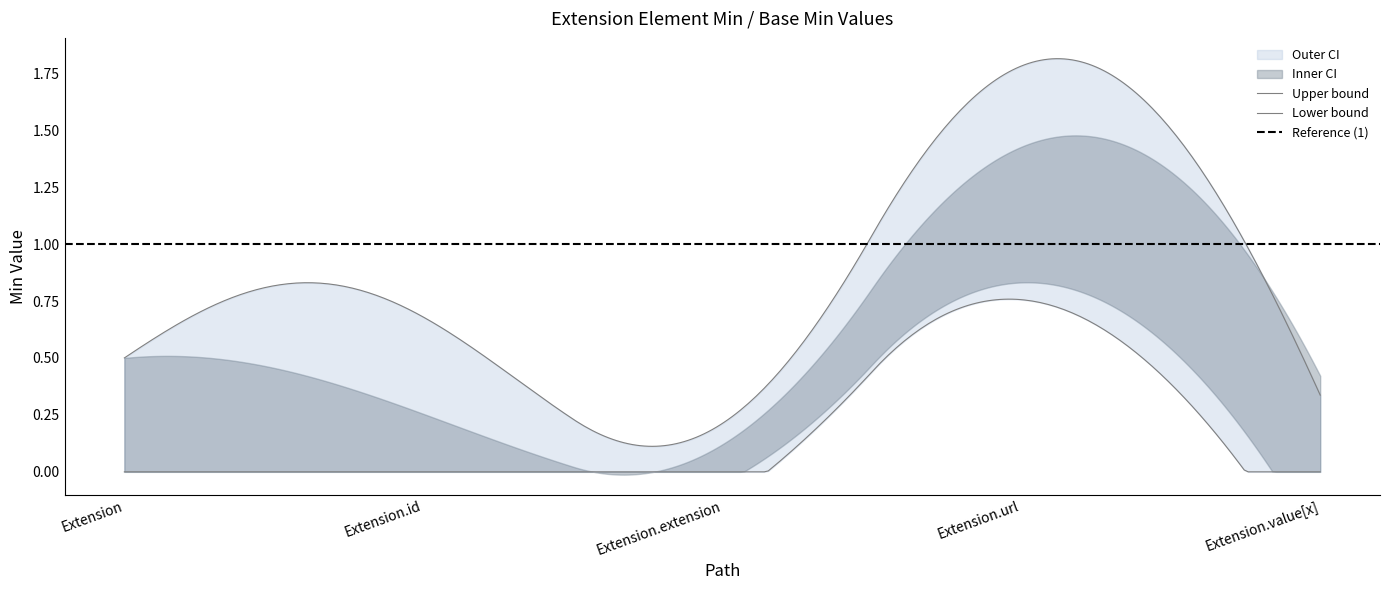

What is the difference between the maximum and minimum values in the Base Min series?

1